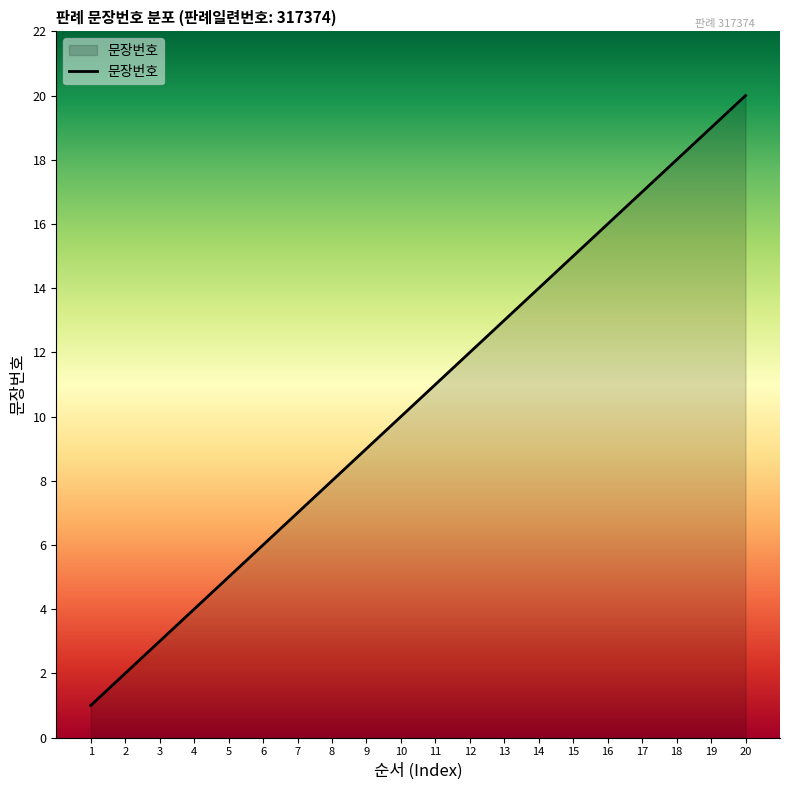

True or false: the data has more than 2 interior local peaks.

False